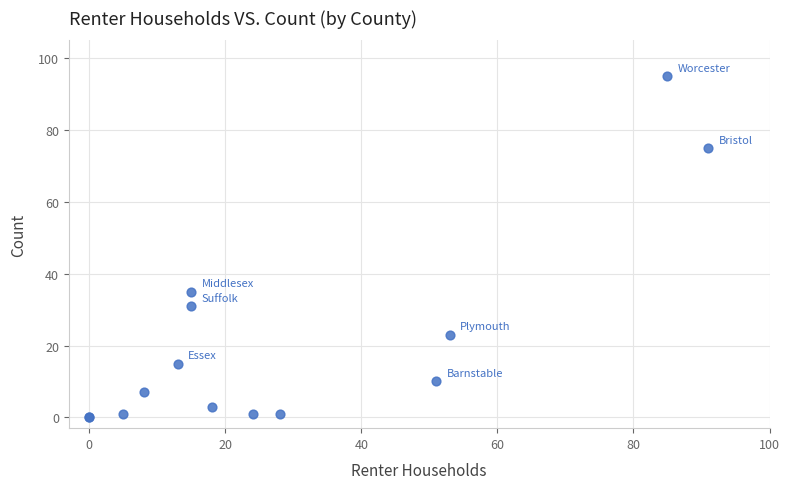

What Y value in the scatter plot is closest to 47?

35